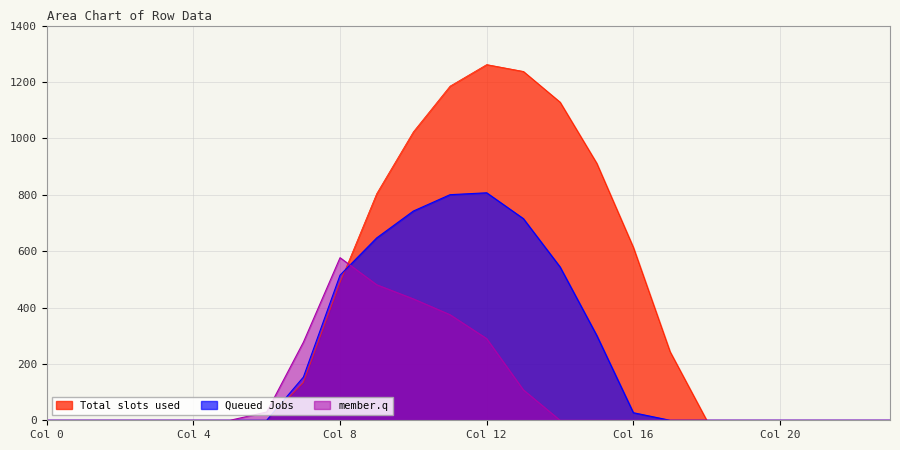

How many lines are shown in the chart?

3